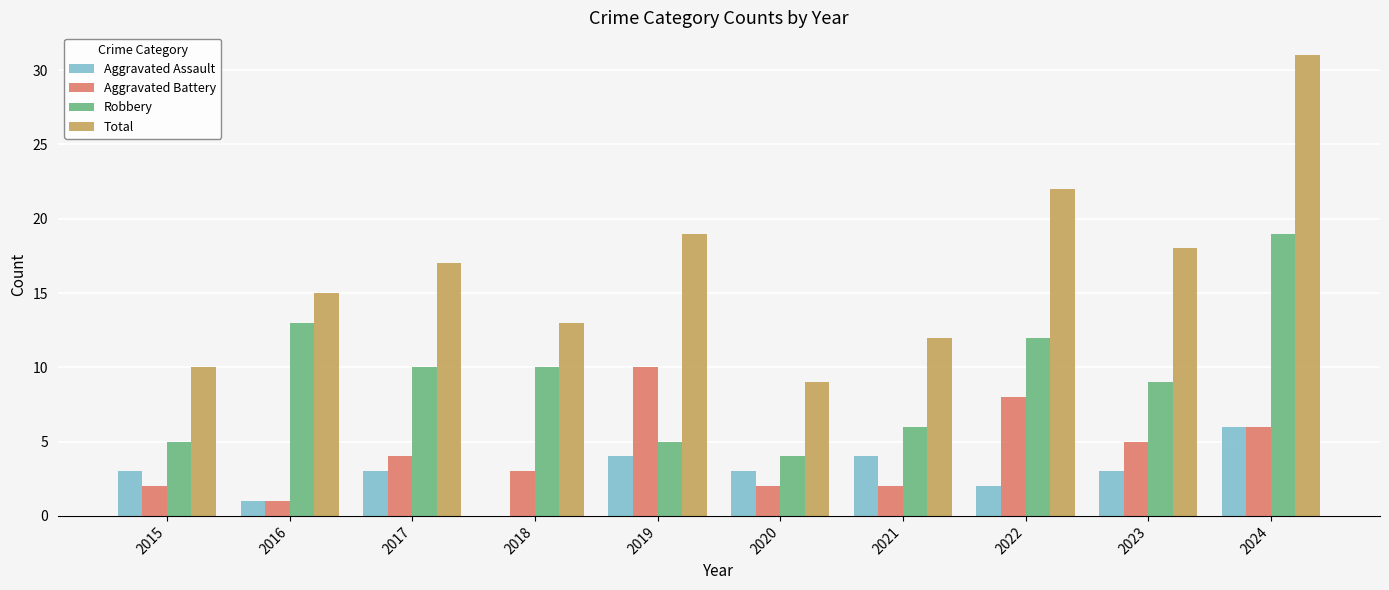

How many categories are shown in the chart?

10